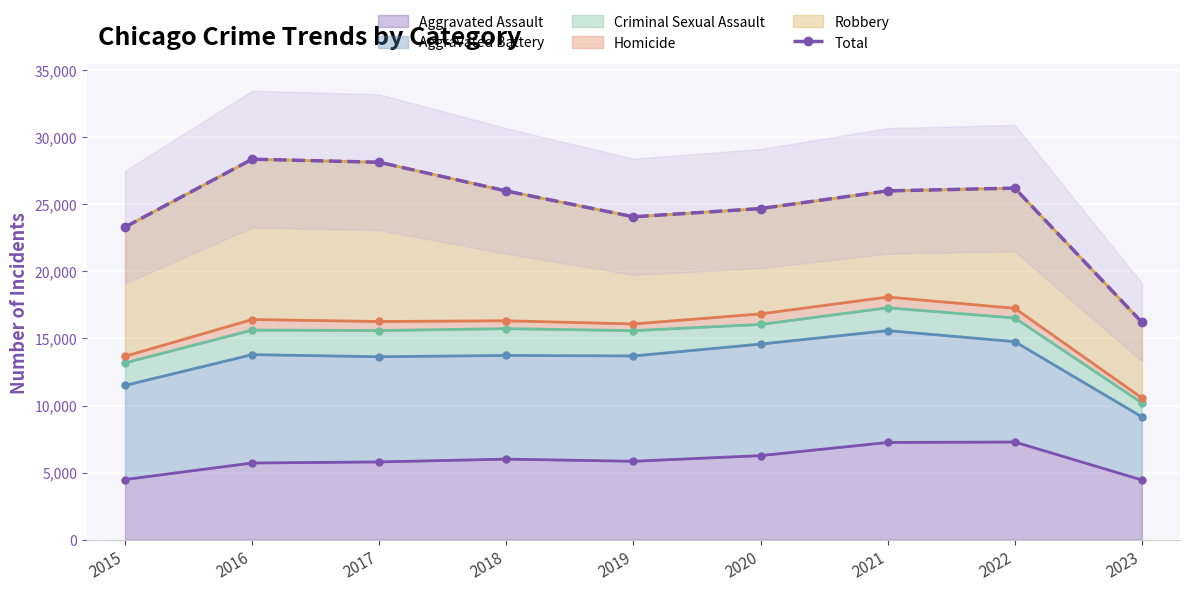

How many points are lower than both their immediate neighbors (excluding endpoints)?

1